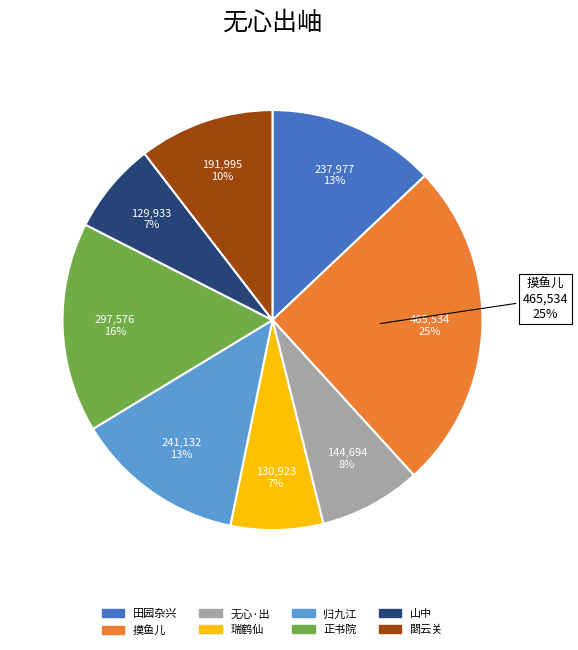

What percentage is the 閟云关·云以无心出 slice, to the nearest percent?

10%